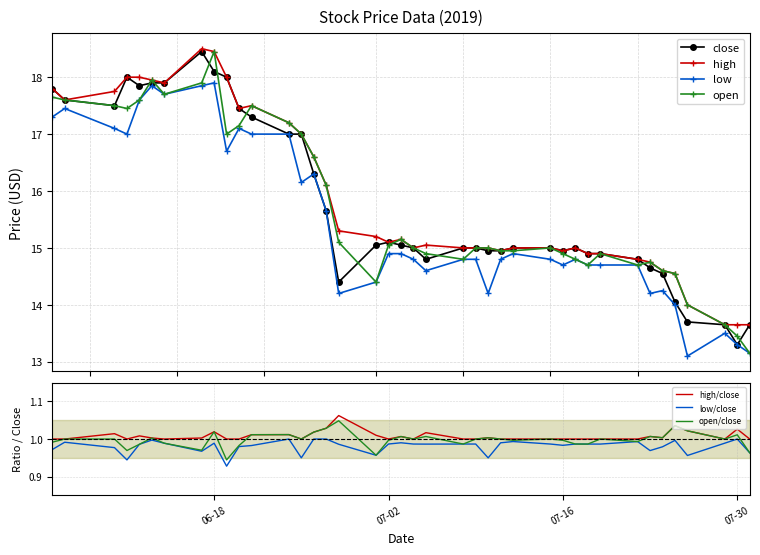

Where is the first local maximum for open?

2019-06-13